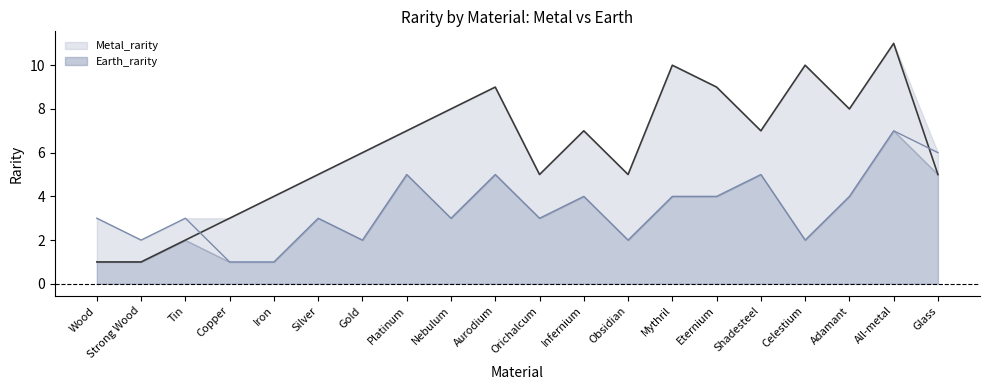

Rank the series by their maximum value, from lowest to highest.

Earth_rarity, Metal_rarity